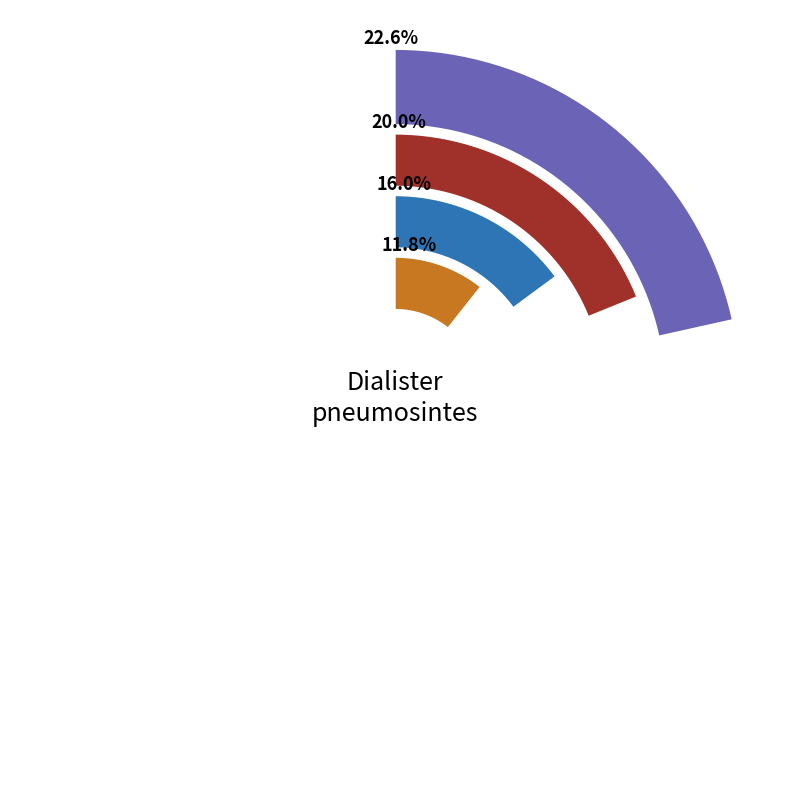

To the nearest percent, what portion does os4 represent?

11%